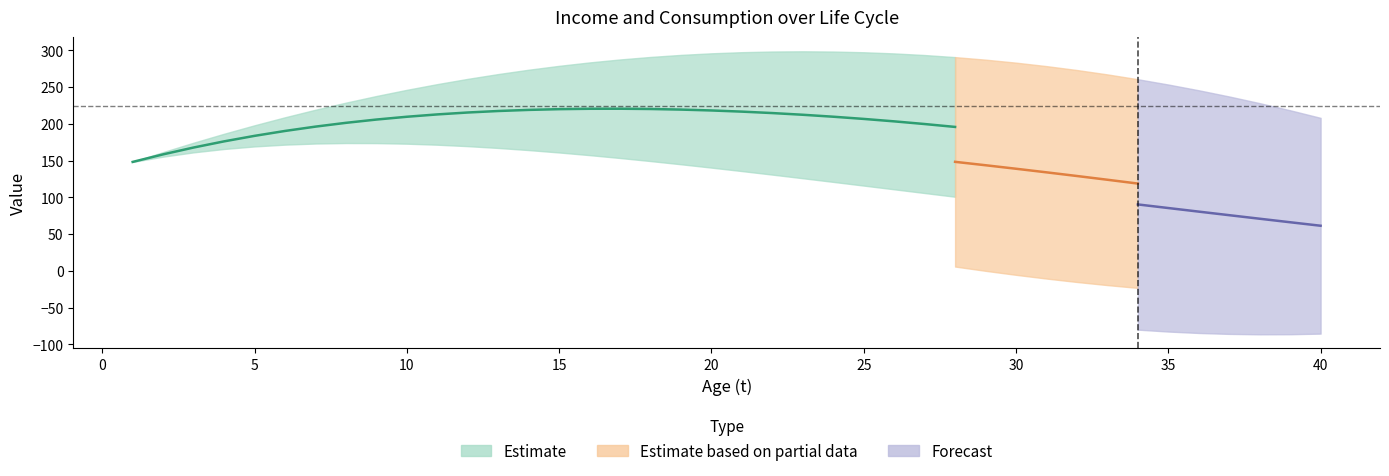

True or false: Y discounted and C intersect in this chart.

False